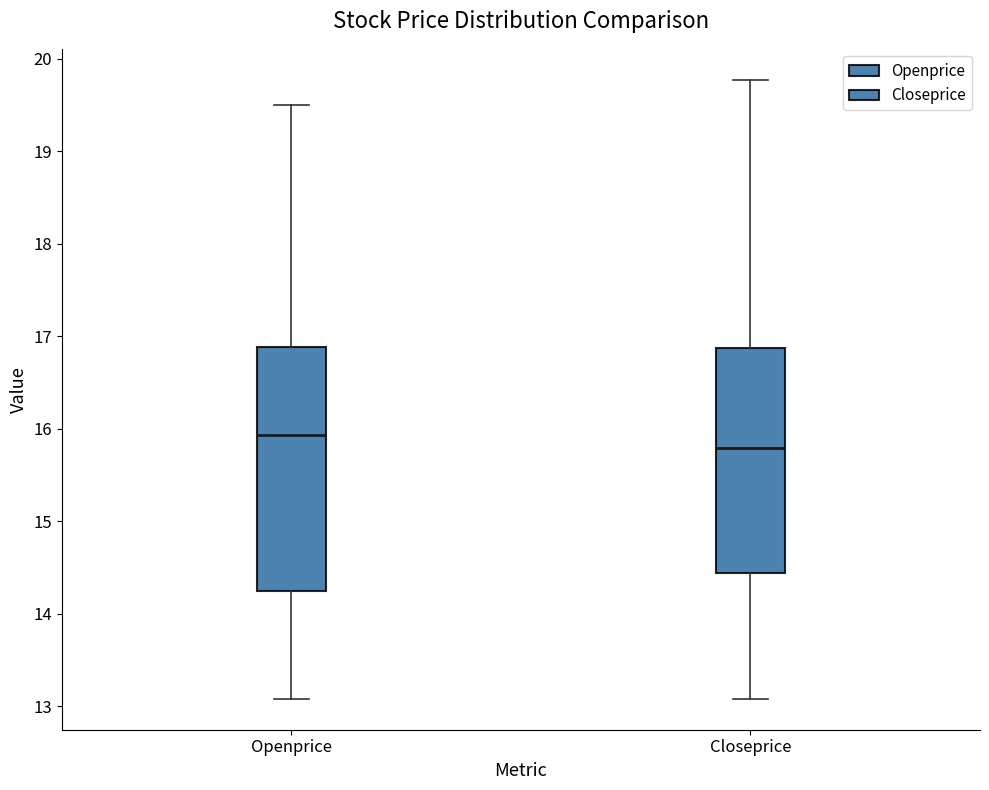

Reading left to right, read every box against the y-axis: the position of its median line, the range the box covers, and the ends of its whiskers. The values are not printed on the chart, so give them approximately, as read against the axis.

Openprice: median 15.9, box 14.3 to 16.9, whiskers 13.1 to 19.5
Closeprice: median 15.8, box 14.4 to 16.9, whiskers 13.1 to 19.8